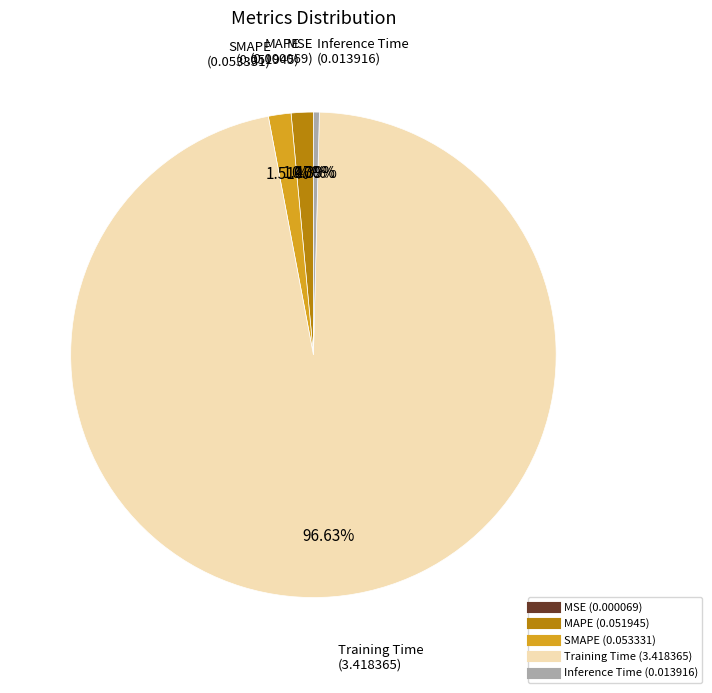

What is the largest slice in the pie chart?

Training Time